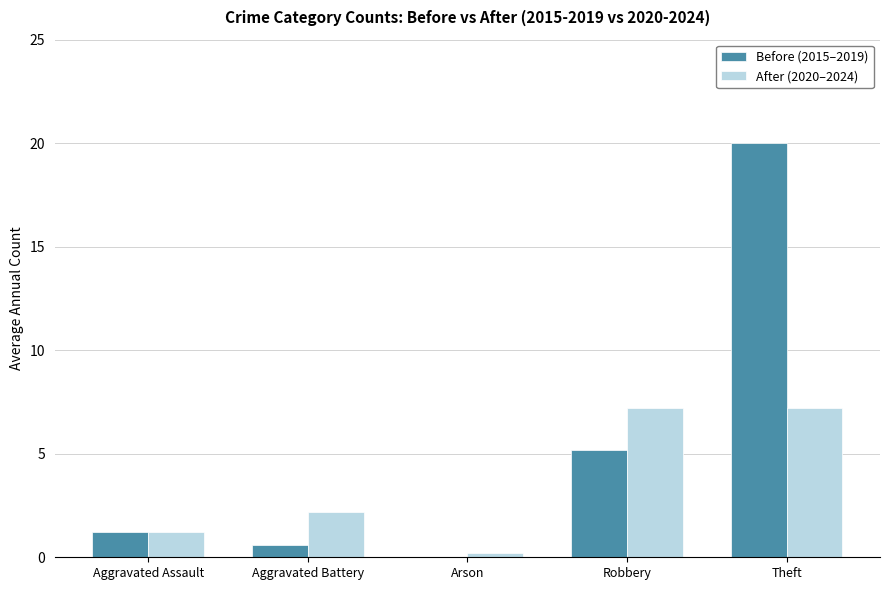

The value of After (2020–2024) at Aggravated Assault is 1.2. True or false?

True